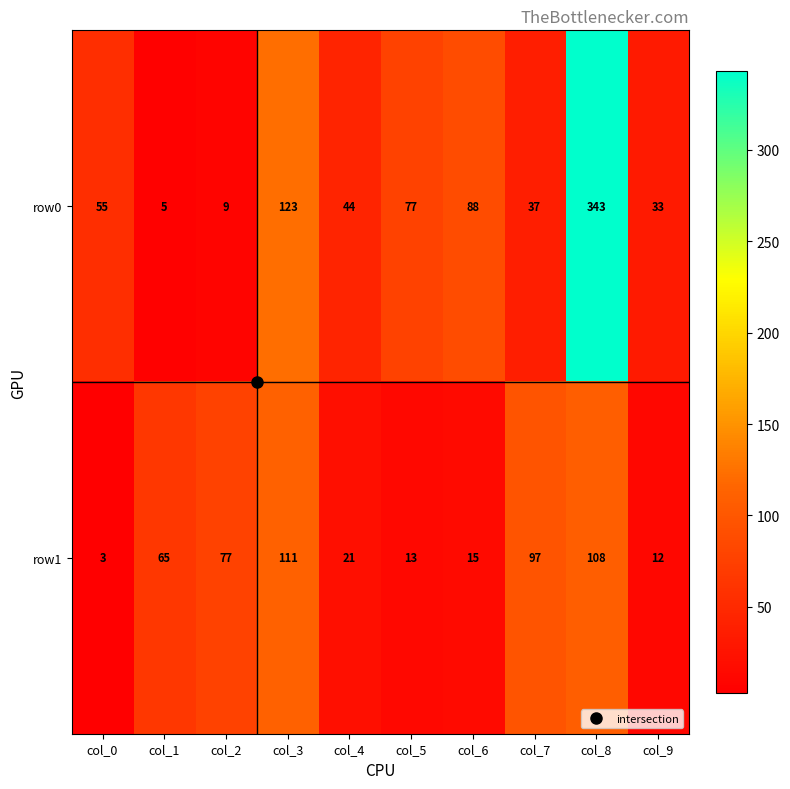

Which label corresponds to the largest value in the chart?

col_8